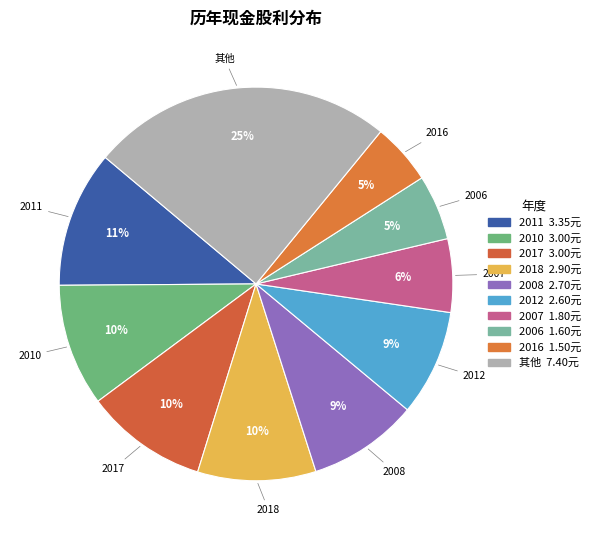

How many segments does this pie chart have?

10